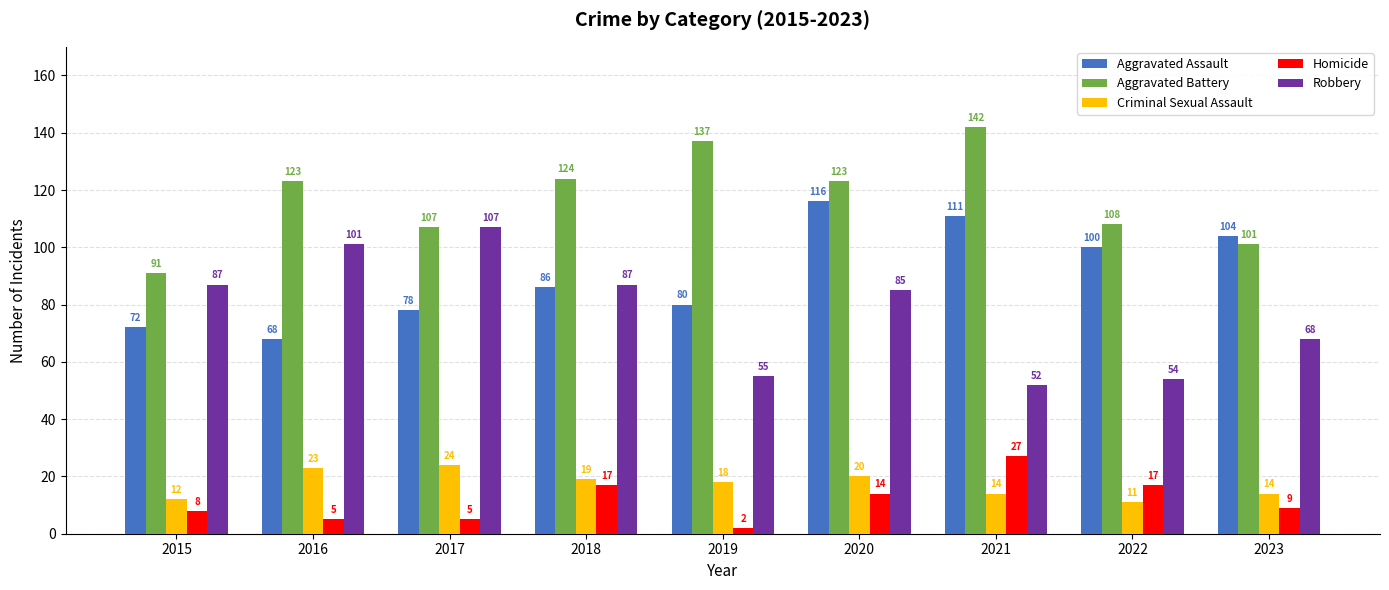

True or false: Robbery has a value of 89 at 2019.

False